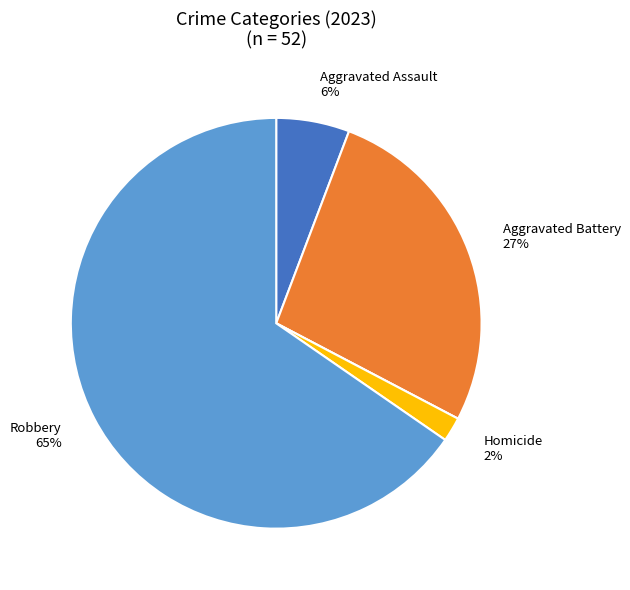

To the nearest percent, what is the difference between the largest and smallest slice percentages?

65%